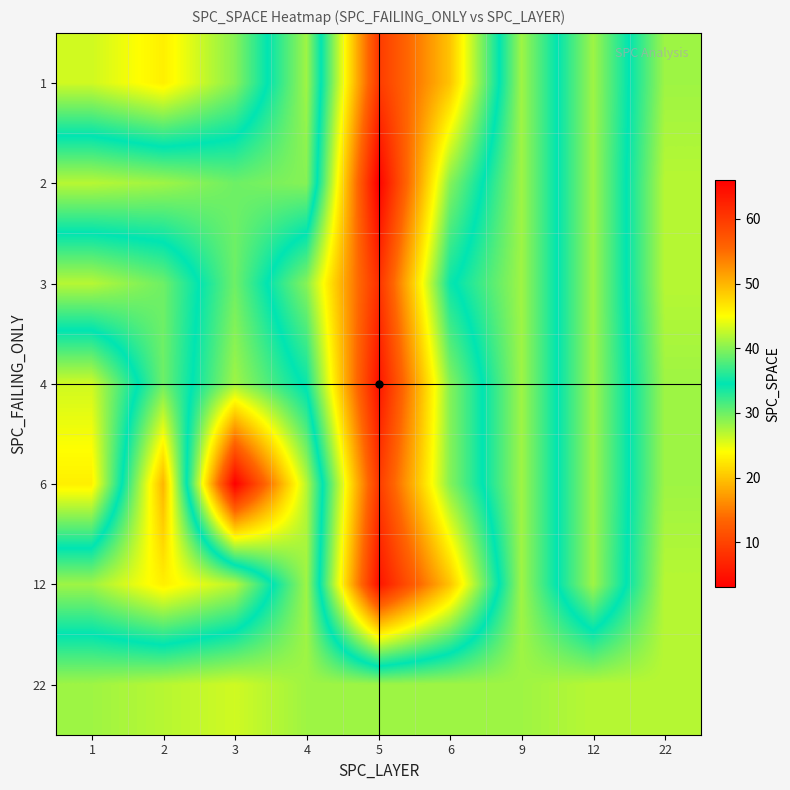

Reading right to left, extract all data points from this chart.

1: 22=41	12=28	9=41	6=20	5=9	4=41	3=29	2=23	1=26
2: 22=42	12=28	9=41	6=29	5=3	4=40	3=39	2=41	1=42
3: 22=42	12=28	9=41	6=34	5=8	4=29	3=39	2=30	1=27
4: 22=41	12=28	9=41	6=29	5=5	4=34	3=41	2=30	1=43
6: 22=41	12=28	9=41	6=29	5=9	4=42	3=66	2=19	1=46
12: 22=42	12=28	9=41	6=20	5=5	4=41	3=27	2=23	1=28
22: 22=42	12=42	9=41	6=41	5=41	4=41	3=43	2=42	1=41